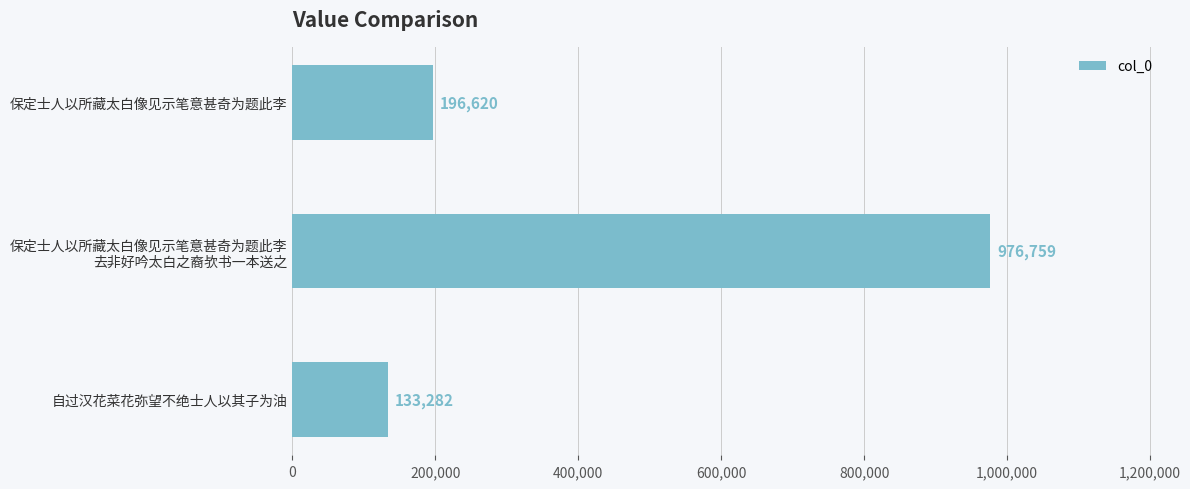

Reading top to bottom, what are all the values shown in this chart?

196620	976759	133282